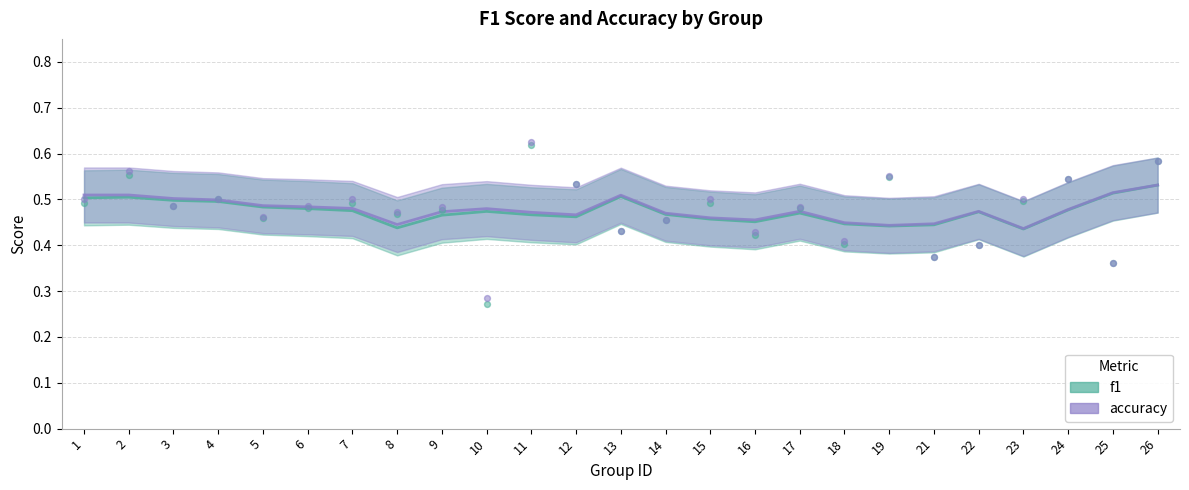

At how many categories does at least one series exceed 0?

25